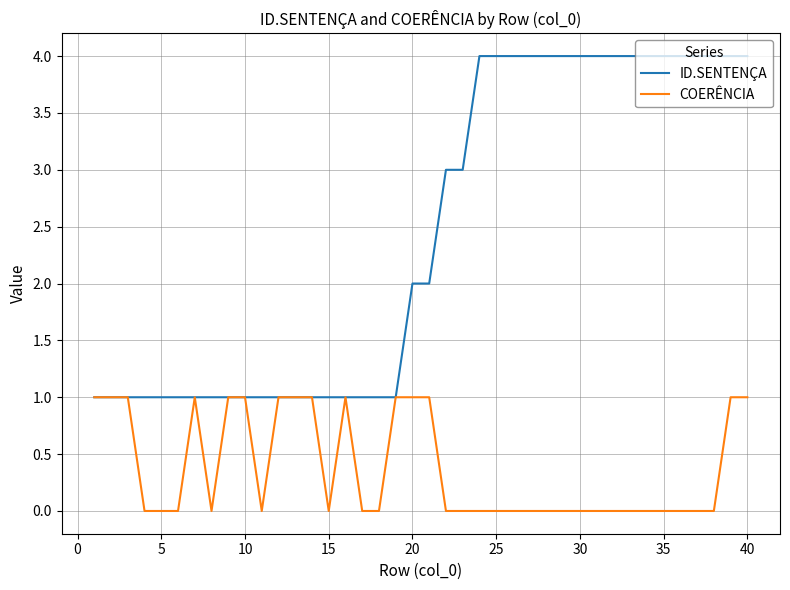

How many COERÊNCIA values are between 0 and 1?

40